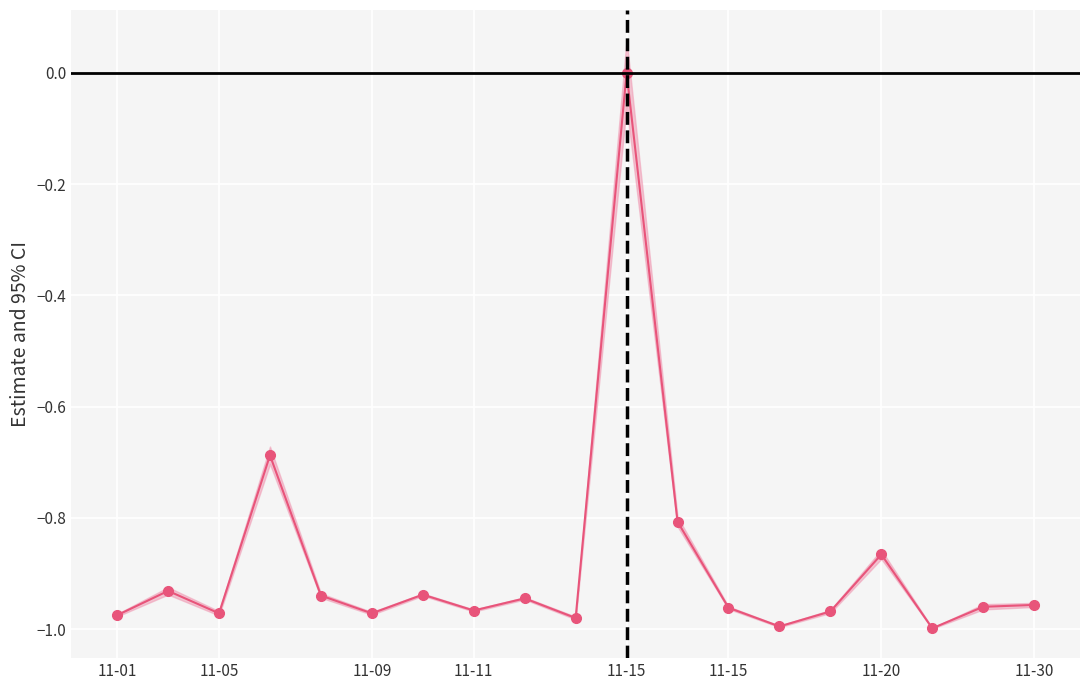

What is the difference between the maximum and minimum values?

1.0